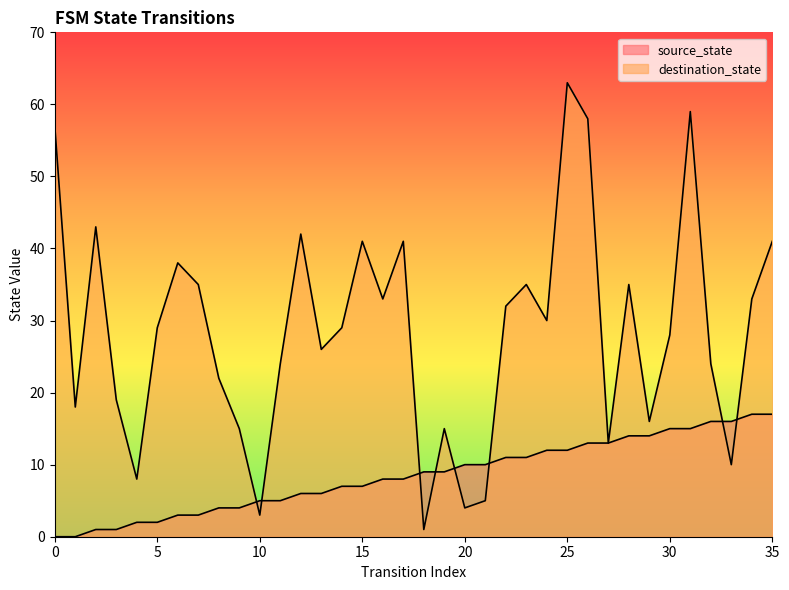

True or false: destination_state and source_state cross at least once.

True